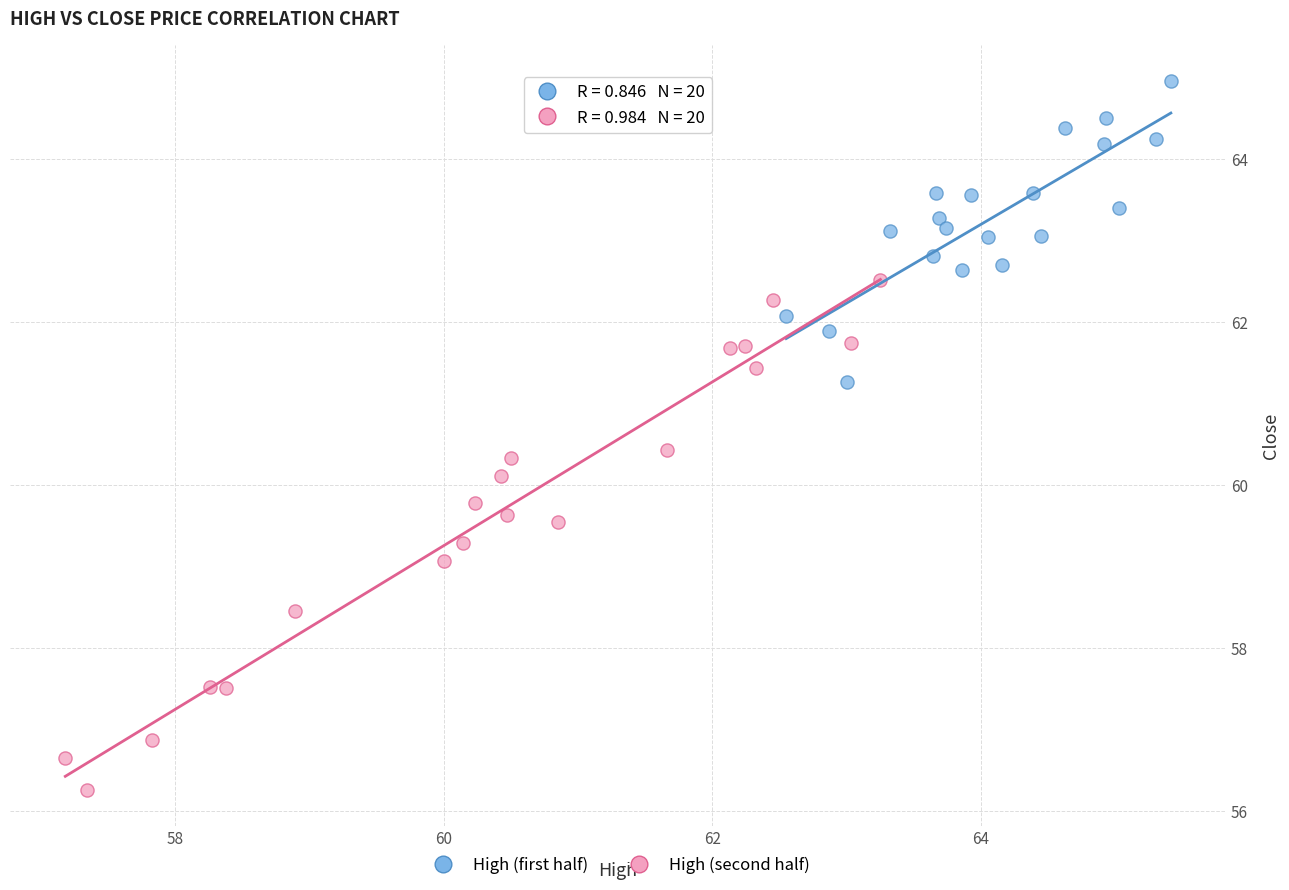

Which series reaches the minimum Y coordinate?

High (second half)